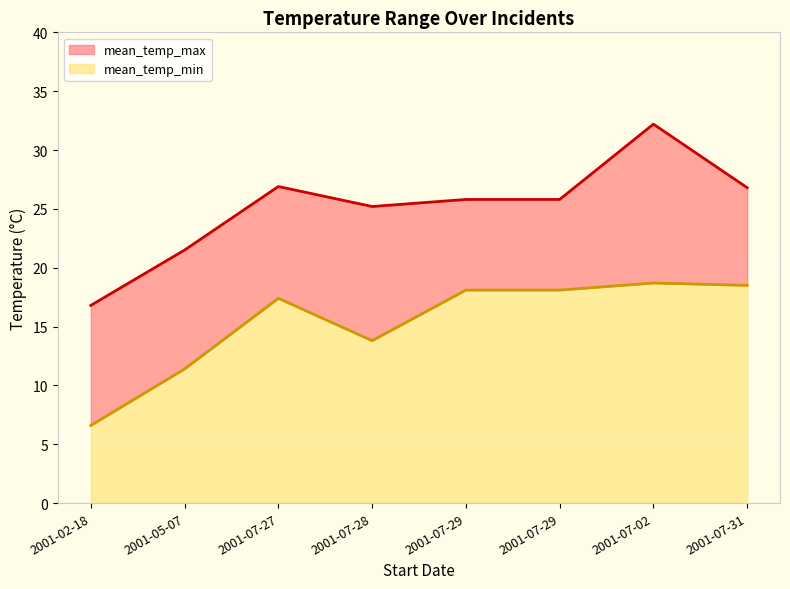

What are all the series names shown in the legend?

mean_temp_max, mean_temp_min